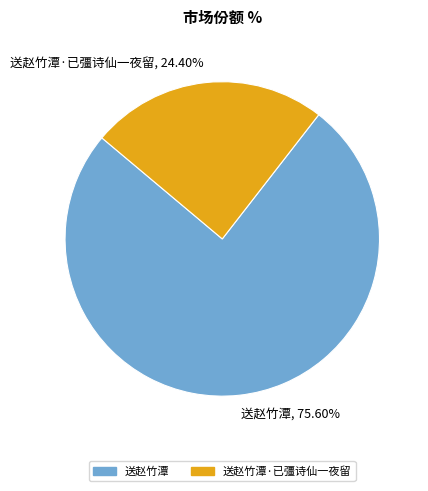

Combined, what portion of the pie is 送赵竹潭 and 送赵竹潭·已彊诗仙一夜留?

100.0%